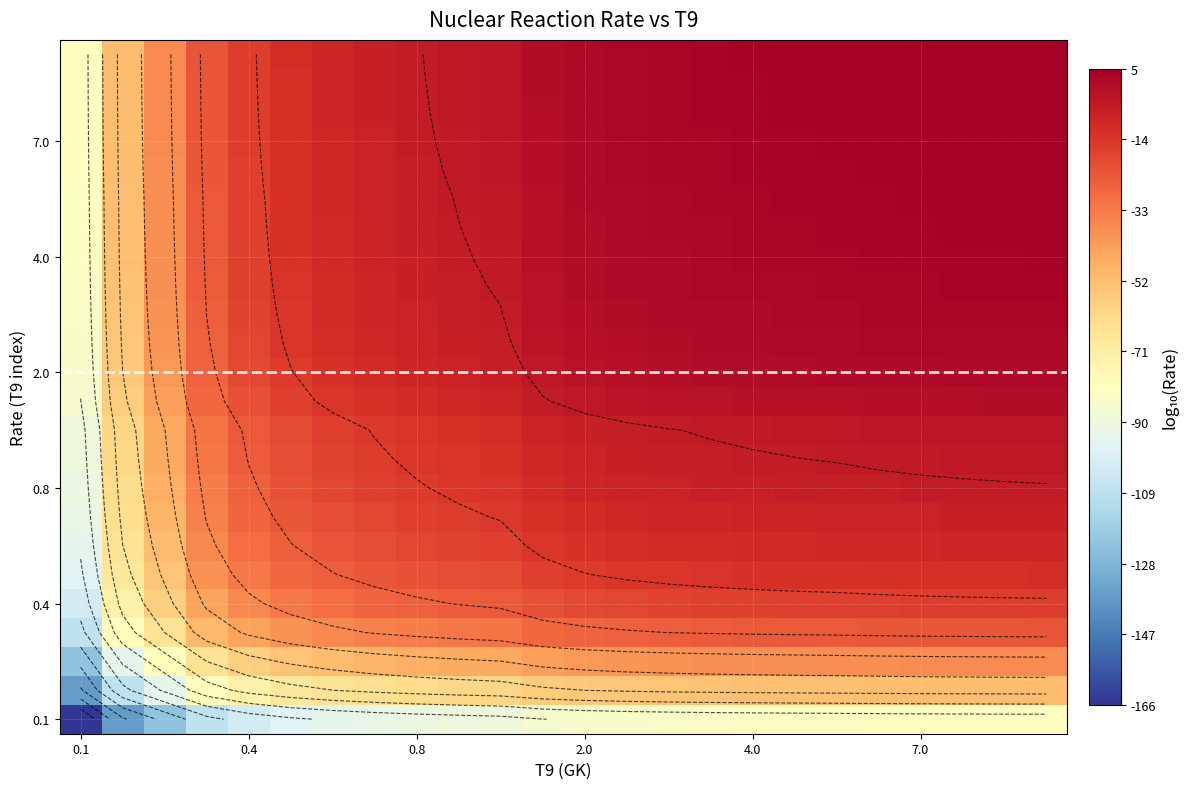

Which category has the lowest value across all series?

0.1